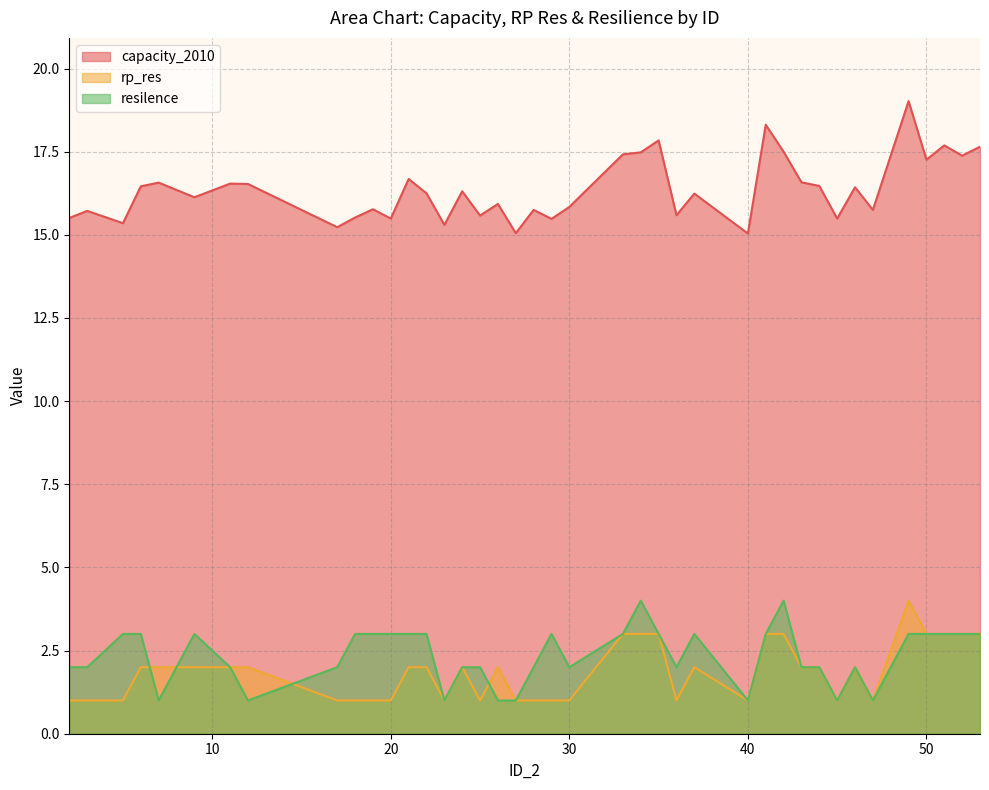

What is the value of the resilence point at the 11th from the left?

3.0